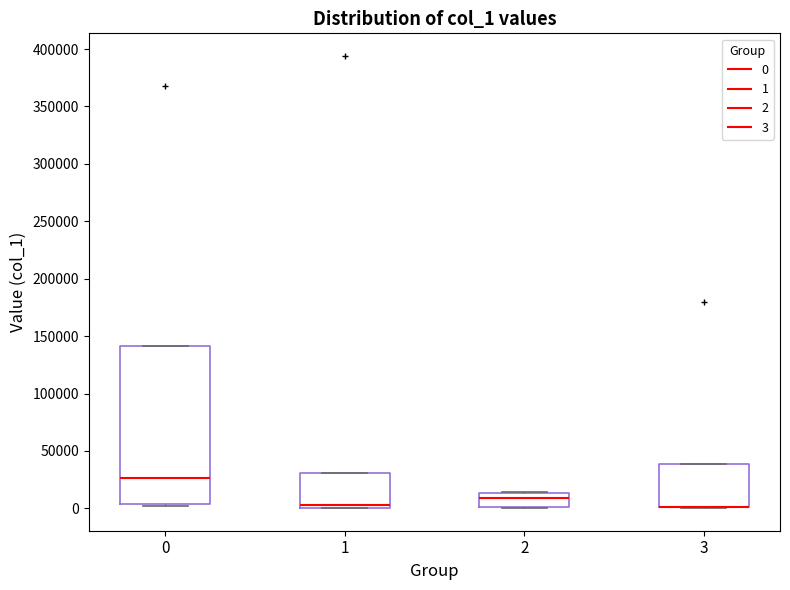

Reading left to right, transcribe this box plot: for each box, give where its median line is, the range the box spans, and where its two whiskers end, as read against the y-axis. The values are not printed on the chart, so give them approximately, as read against the axis.

0: median 25000, box 5000 to 140000, whiskers 0 to 140000
1: median 5000, box 0 to 30000, whiskers 0 to 30000
2: median 10000, box 0 to 15000, whiskers 0 to 15000
3: median 0 (drawn on the box's lower edge), box 0 to 40000, whiskers 0 to 40000